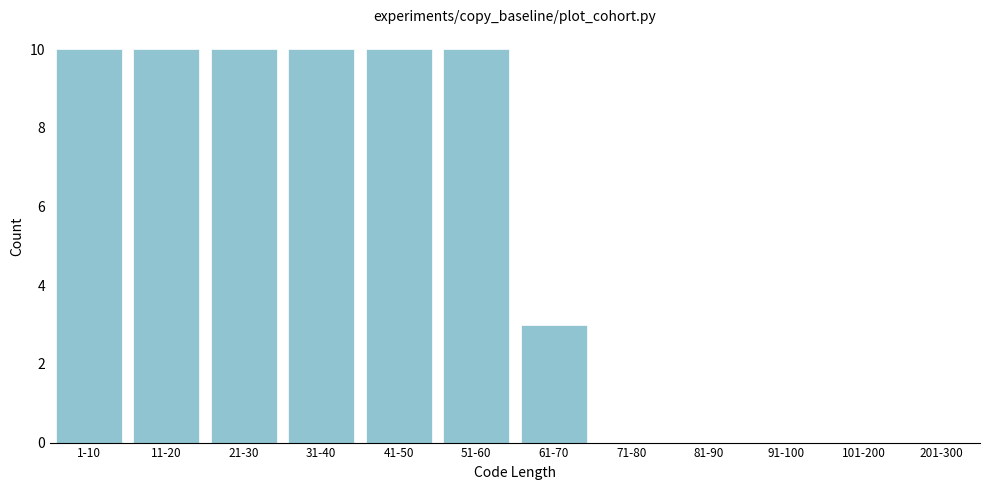

Reading right to left, what are all the values shown in this chart?

201-300=0	101-200=0	91-100=0	81-90=0	71-80=0	61-70=3	51-60=10	41-50=10	31-40=10	21-30=10	11-20=10	1-10=10